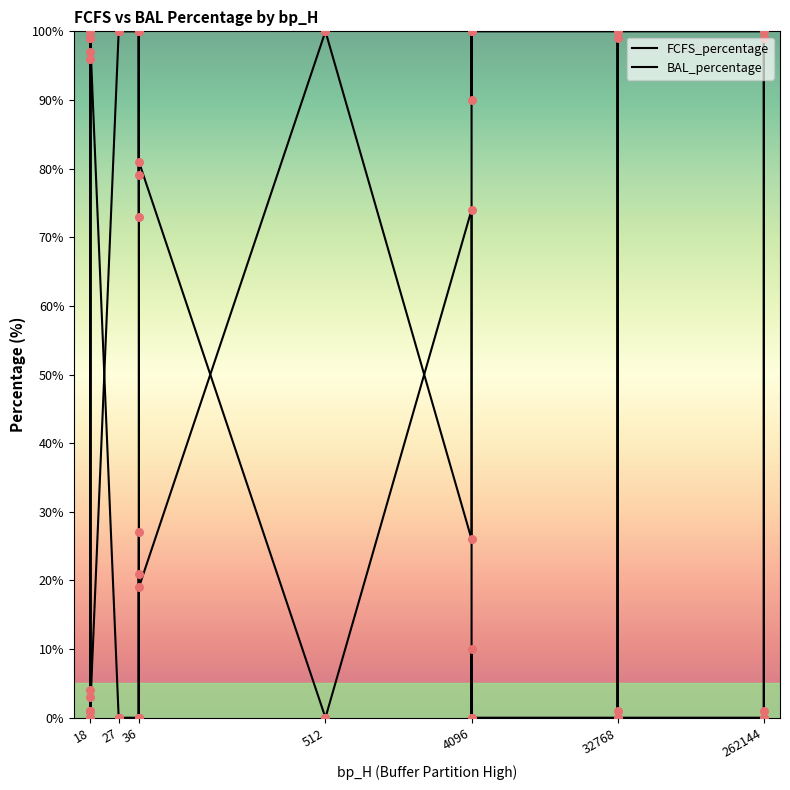

Which series contains the lowest Y value?

FCFS_percentage